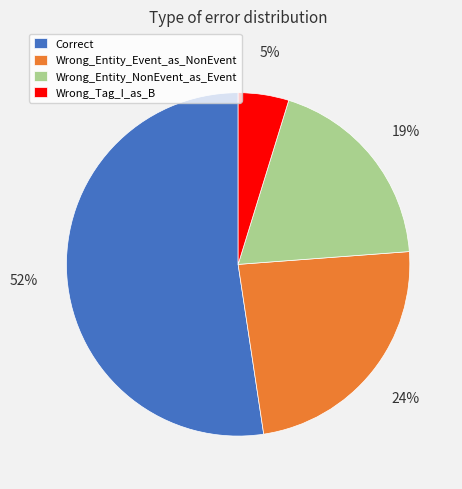

Is it true that Wrong_Entity_NonEvent_as_Event is 19% of the pie?

True